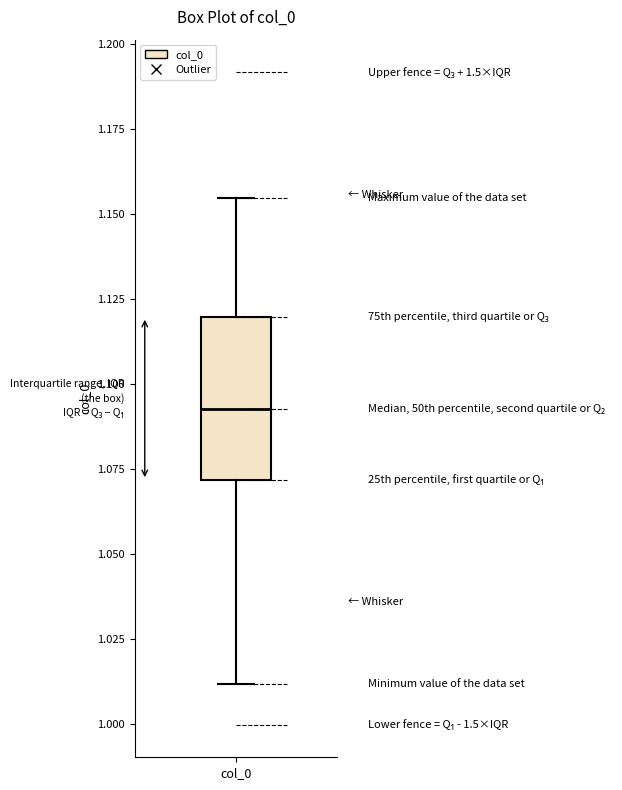

Transcribe this box plot: give where the median line is, the range the box spans, and where the two whiskers end, as read against the y-axis. The values are not printed on the chart, so give them approximately, as read against the axis.

median 1.090, box 1.070 to 1.120, whiskers 1.010 to 1.155